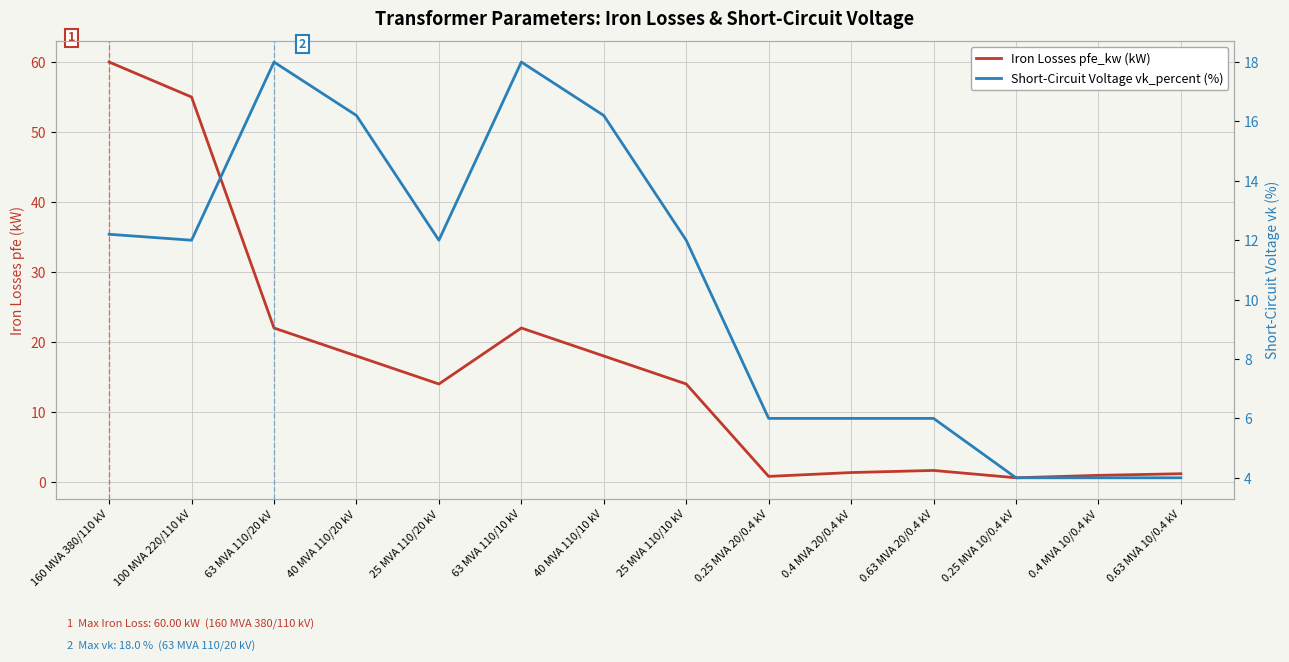

Rank the series by their average value, from lowest to highest.

Short-Circuit Voltage vk_percent (%), Iron Losses pfe_kw (kW)